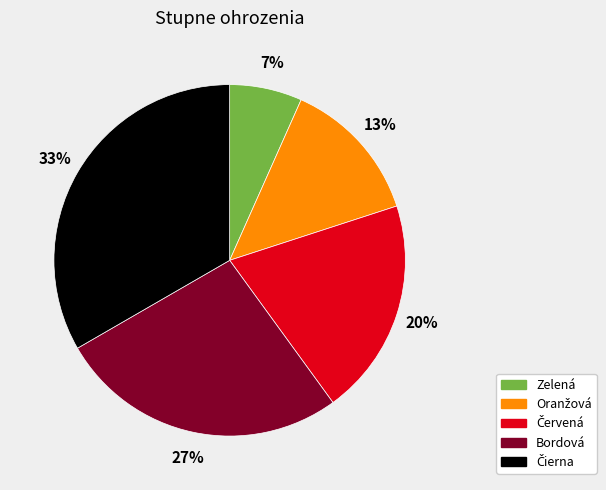

What is the smallest slice in the pie chart?

Zelená